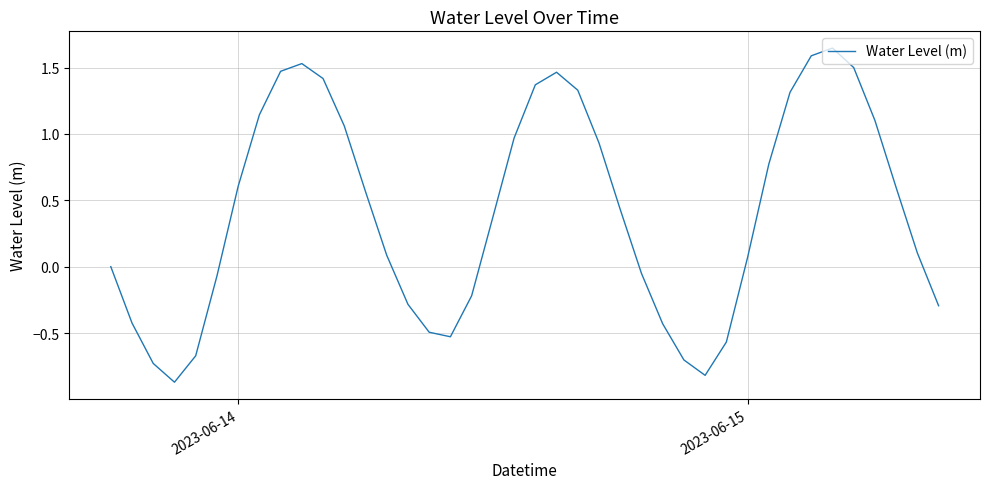

What is the difference between the maximum and minimum values?

2.5